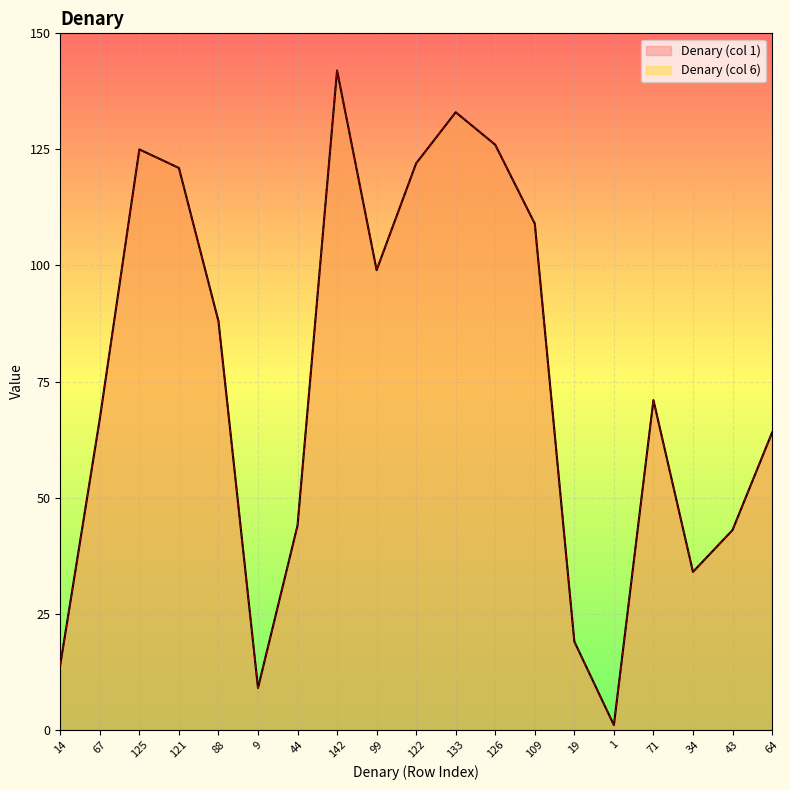

How many interior local peaks does the Denary series have?

4